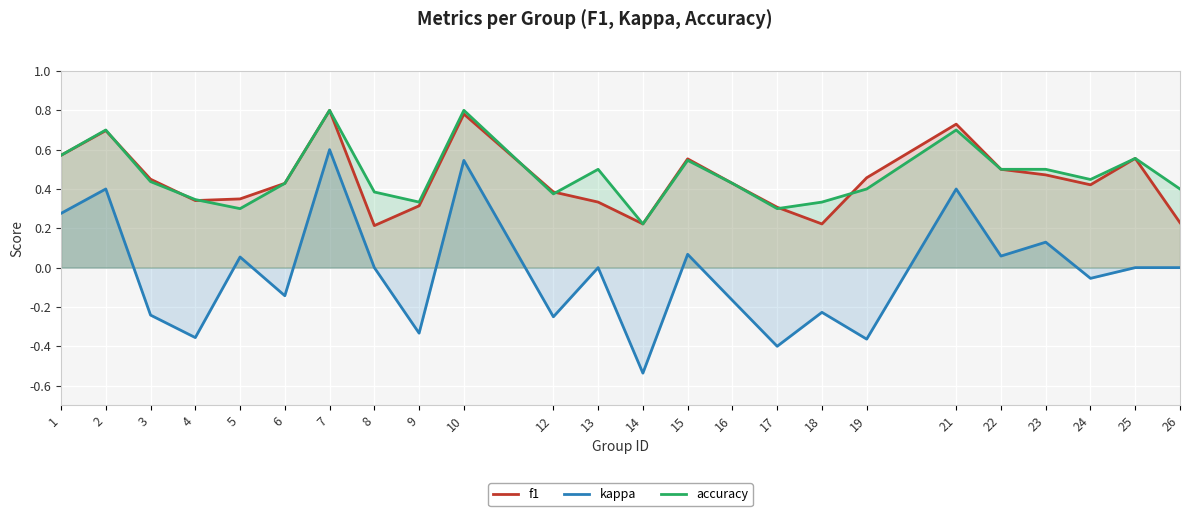

Reading left to right, list all the values displayed in this chart.

f1: 0.6	0.7	0.4	0.3	0.3	0.4	0.8	0.2	0.3	0.8	0.4	0.3	0.2	0.6	0.4	0.3	0.2	0.5	0.7	0.5	0.5	0.4	0.6	0.2
kappa: 0.3	0.4	-0.2	-0.4	0.1	-0.1	0.6	0.0	-0.3	0.5	-0.2	0.0	-0.5	0.1	-0.2	-0.4	-0.2	-0.4	0.4	0.1	0.1	-0.1	0.0	0.0
accuracy: 0.6	0.7	0.4	0.3	0.3	0.4	0.8	0.4	0.3	0.8	0.4	0.5	0.2	0.5	0.4	0.3	0.3	0.4	0.7	0.5	0.5	0.4	0.6	0.4